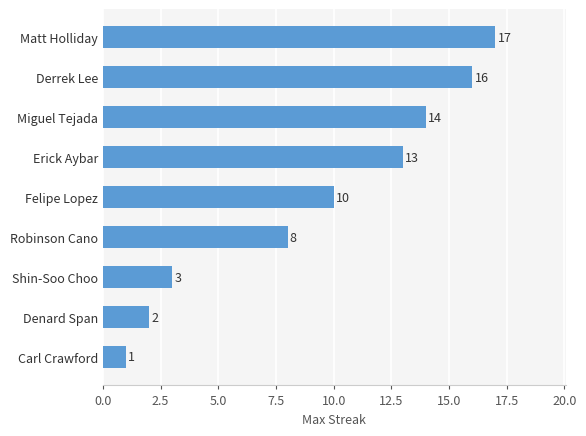

Reading top to bottom, list all the values displayed in this chart.

17	16	14	13	10	8	3	2	1